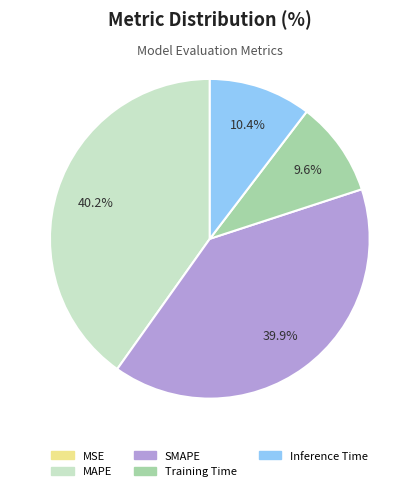

To the nearest percent, what percentage of the pie is Training Time?

10%